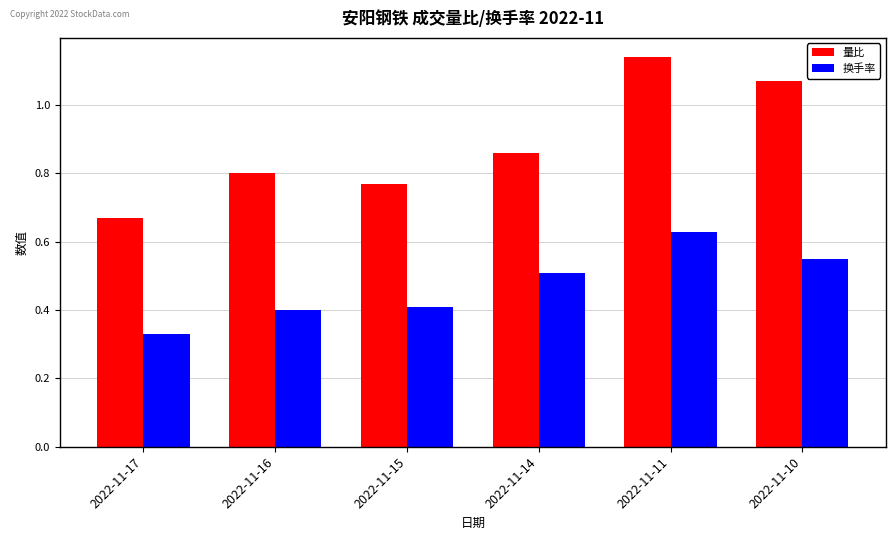

Count the number of categories in the chart.

6